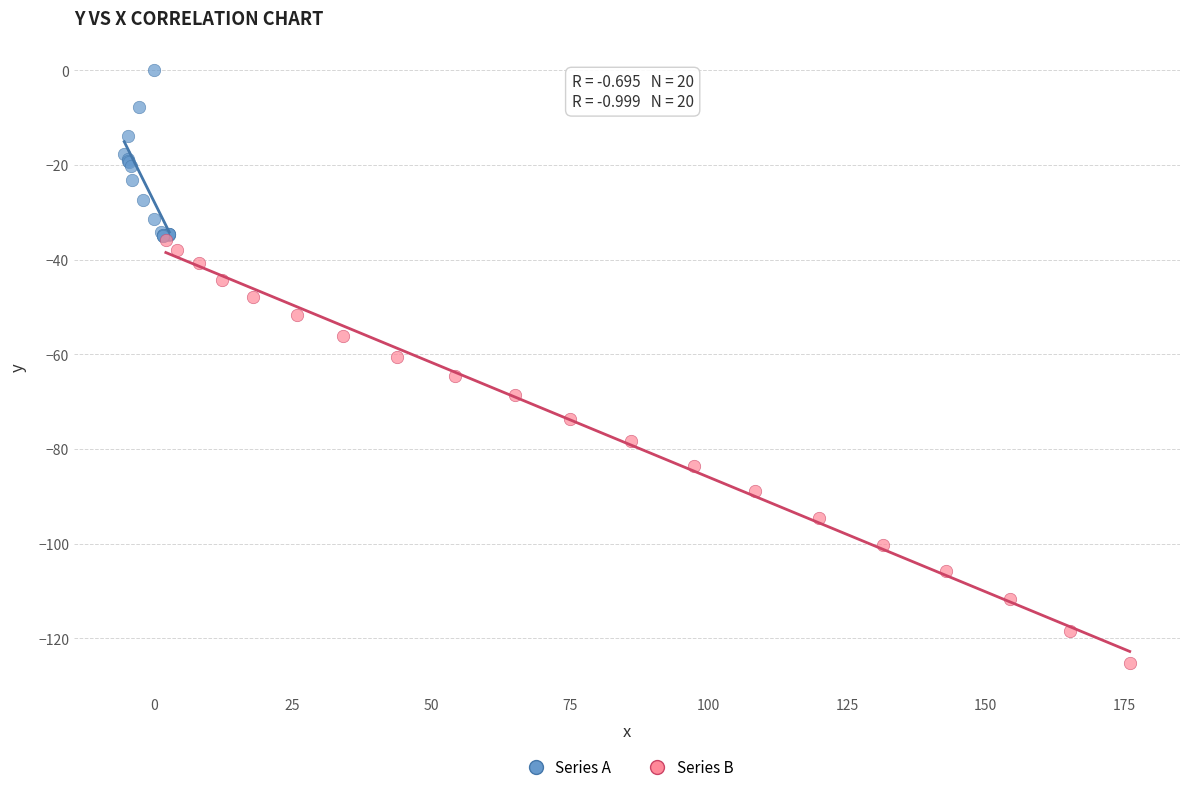

Which series has the largest Y range (max minus min)?

Series B